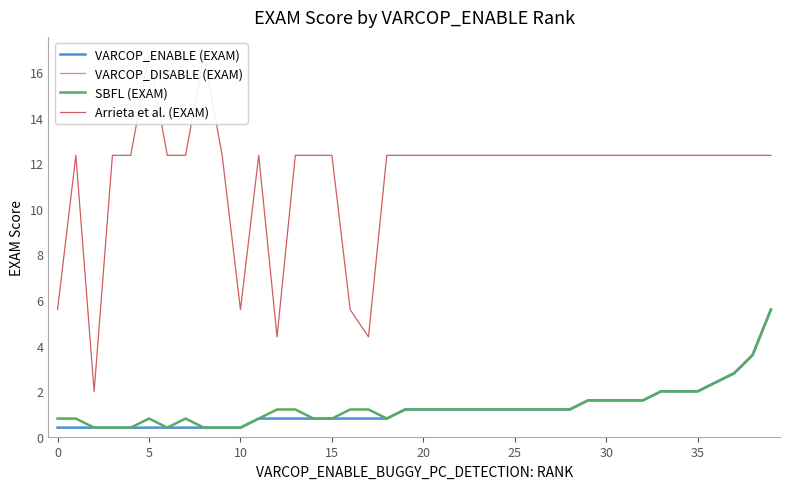

Is this an area chart (filled region under the line)?

No